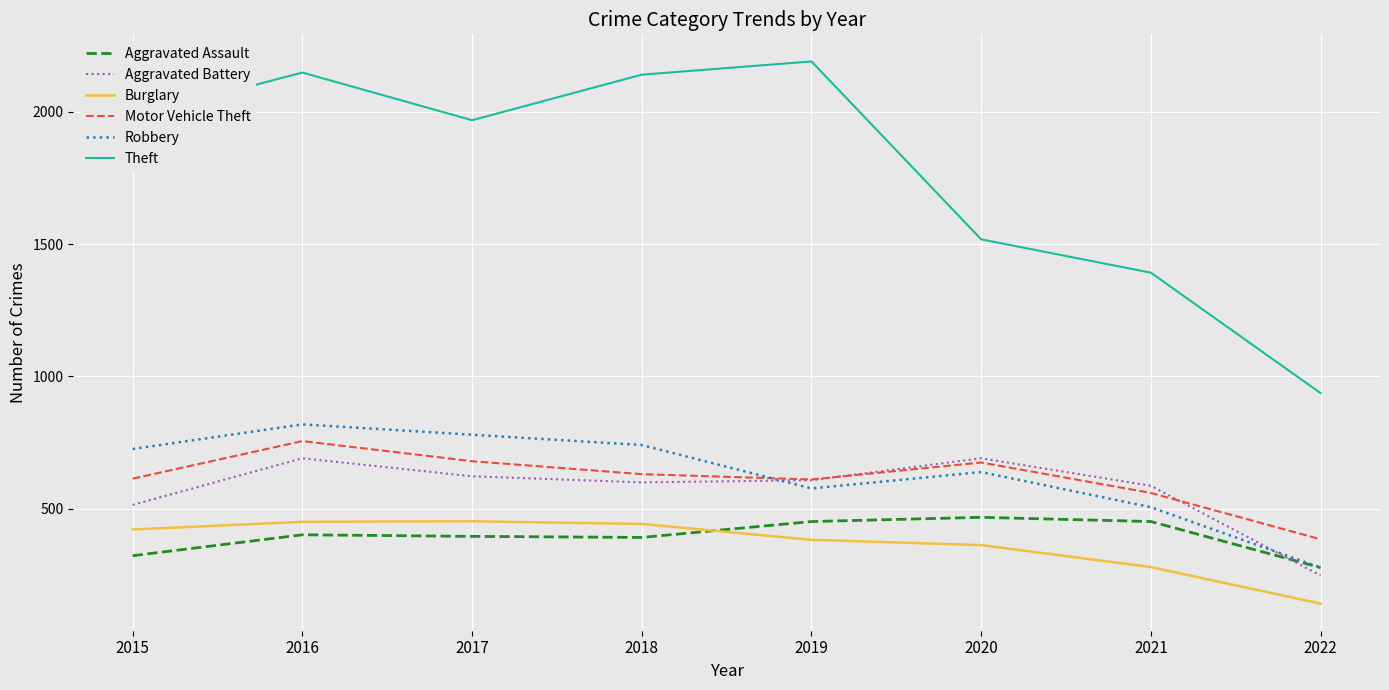

Which series has the largest range (max minus min)?

Theft